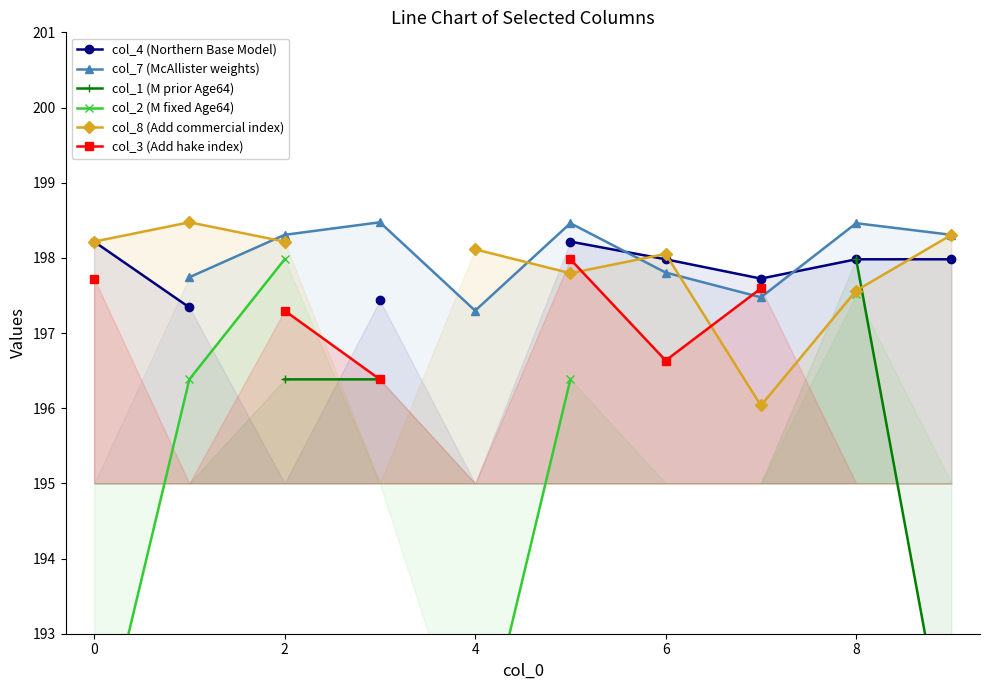

List the series in order of their peak value, highest first.

col_7 (McAllister weights), col_1 (M prior Age64), col_8 (Add commercial index), col_4 (Northern Base Model), col_2 (M fixed Age64), col_3 (Add hake index)